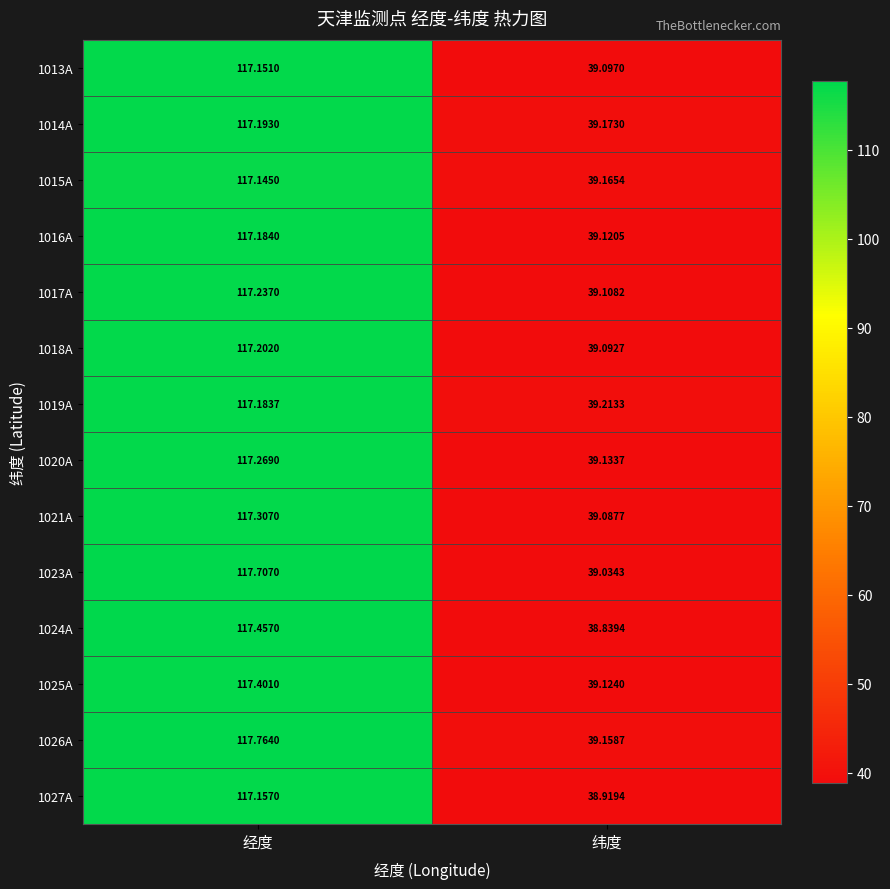

At which category is the sum across all series the highest?

经度